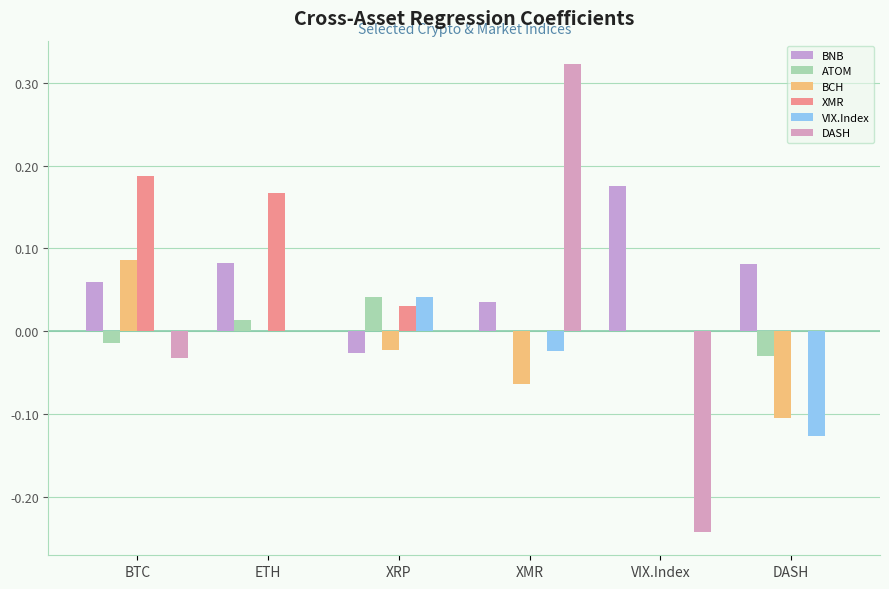

The BCH series shows -0.1 at ETH. True or false?

False